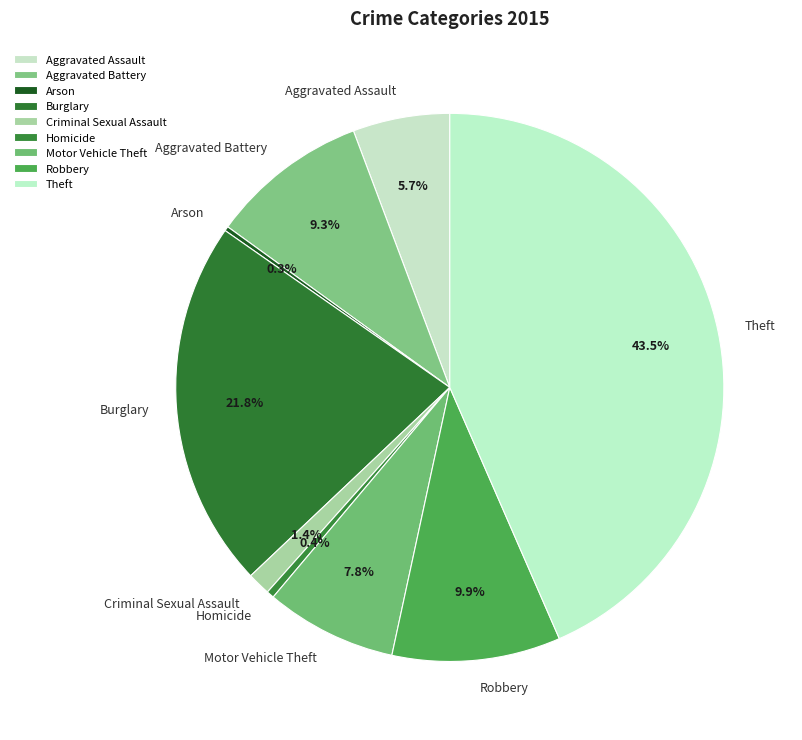

The Robbery slice represents 10% of the pie. True or false?

True